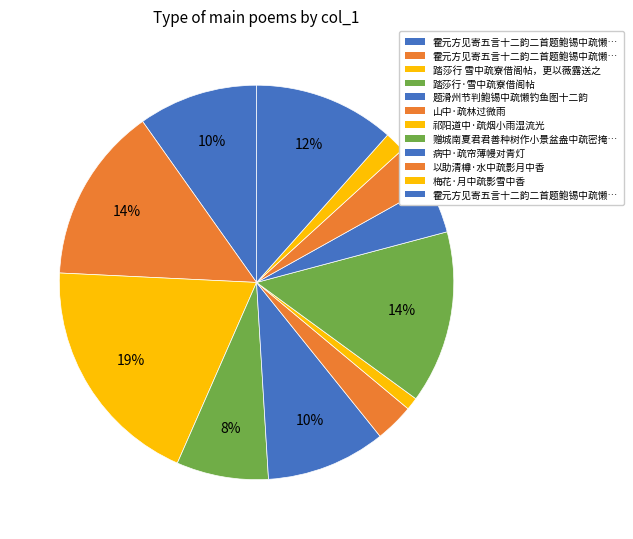

How many slices are in this pie chart?

12